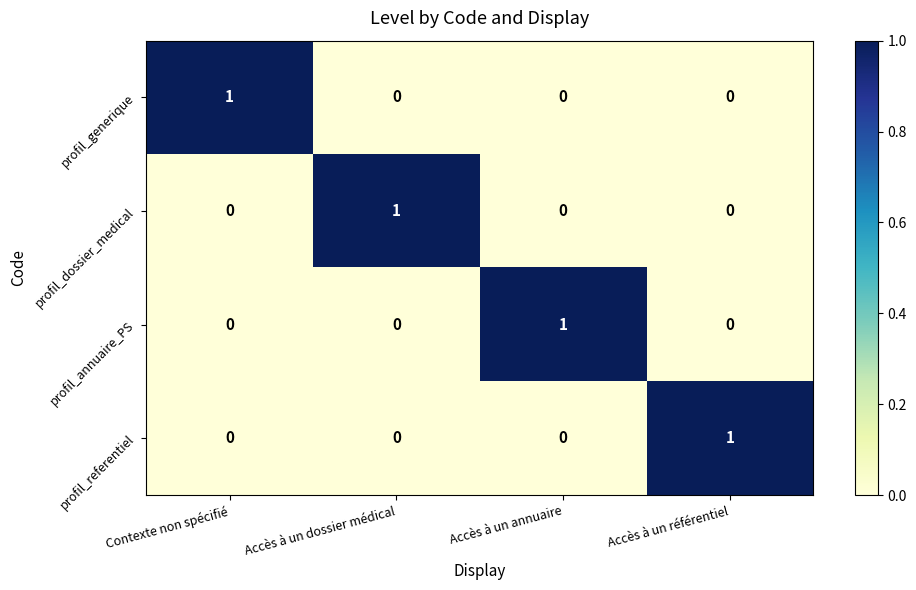

At how many categories does at least one series exceed 0?

4